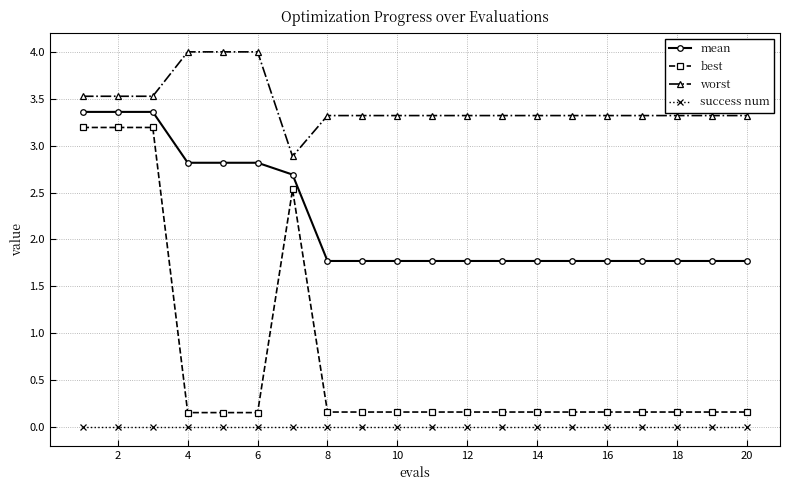

At how many categories does at least one series exceed 0?

20